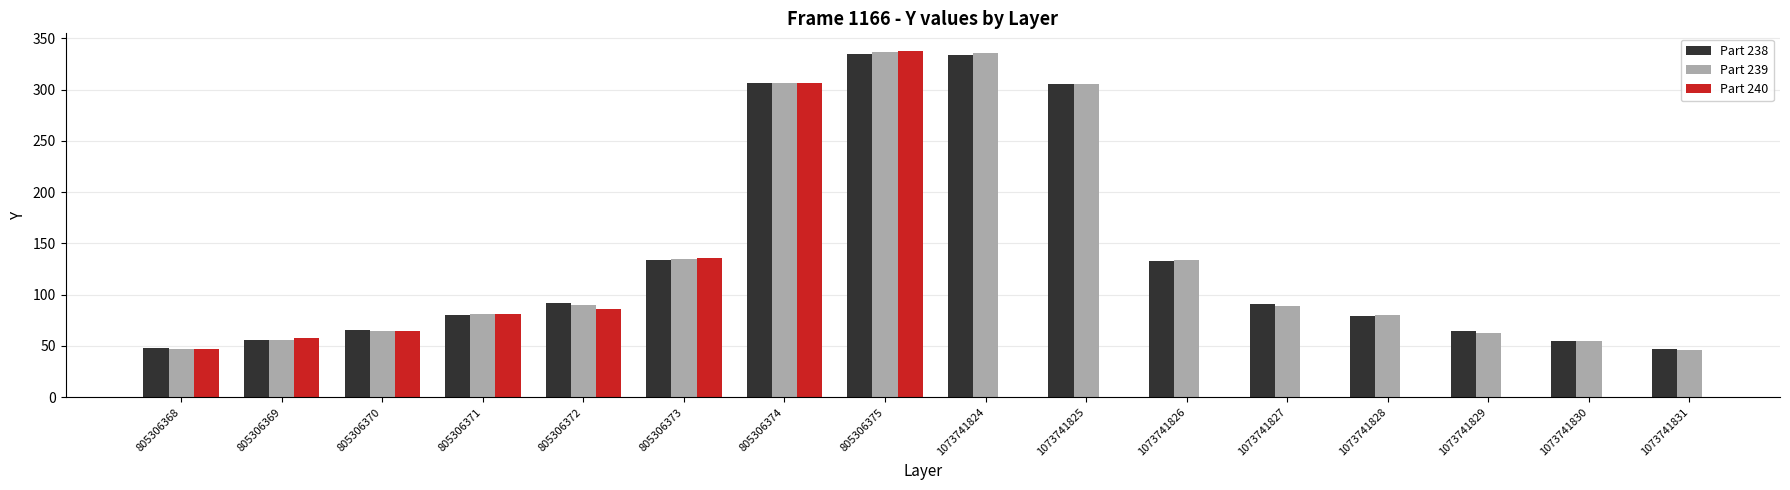

What is the value of the Part 238 bar at the 7th from the left?

306